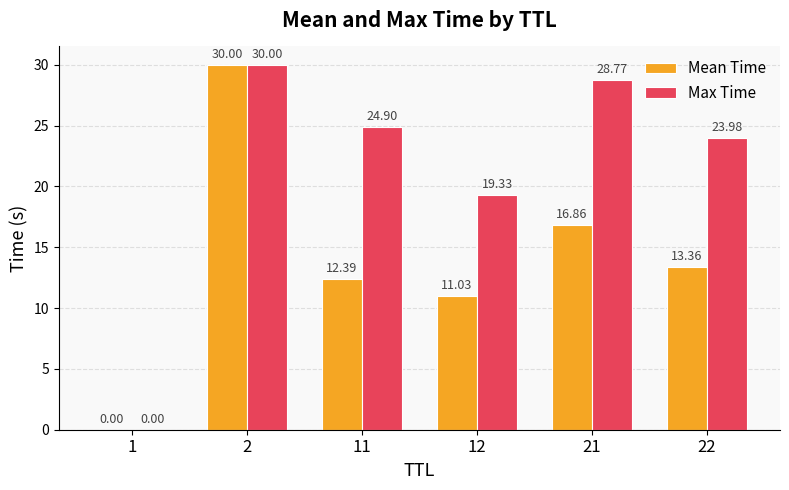

How many groups of bars are there?

6